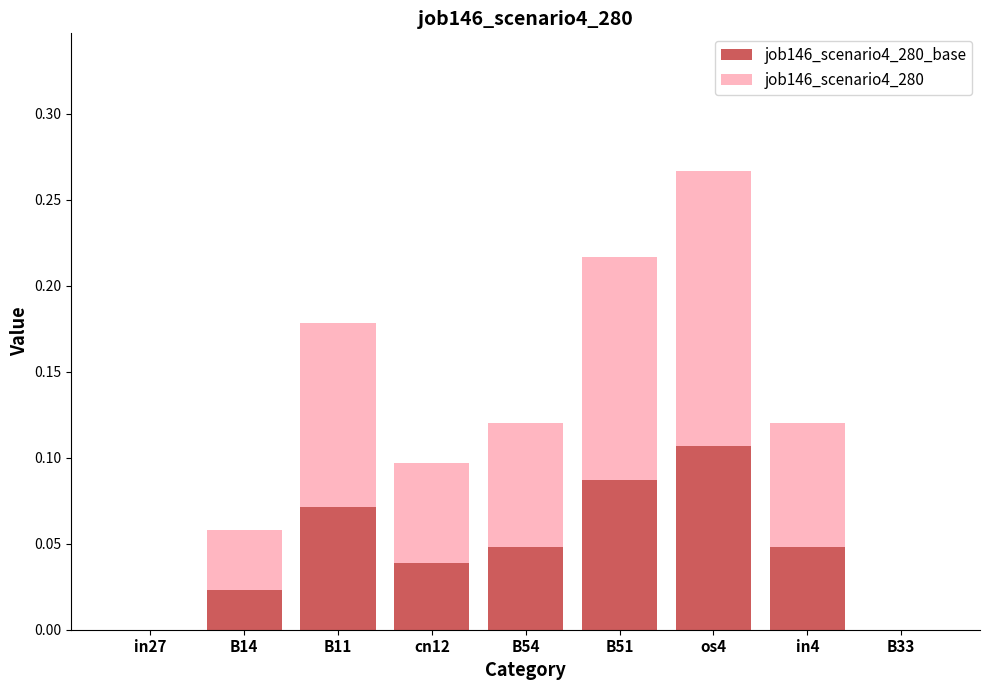

At which category is the sum across all series the highest?

os4